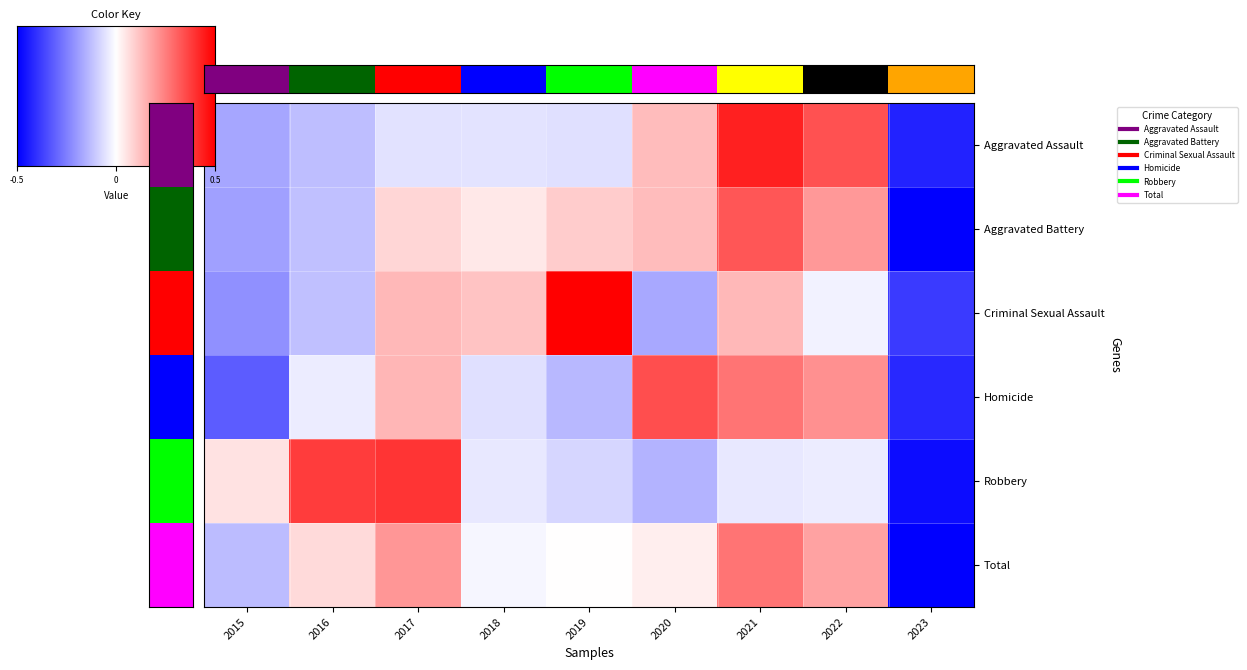

Rank the categories by Aggravated Battery value from lowest to highest.

2023, 2015, 2016, 2018, 2017, 2019, 2020, 2022, 2021